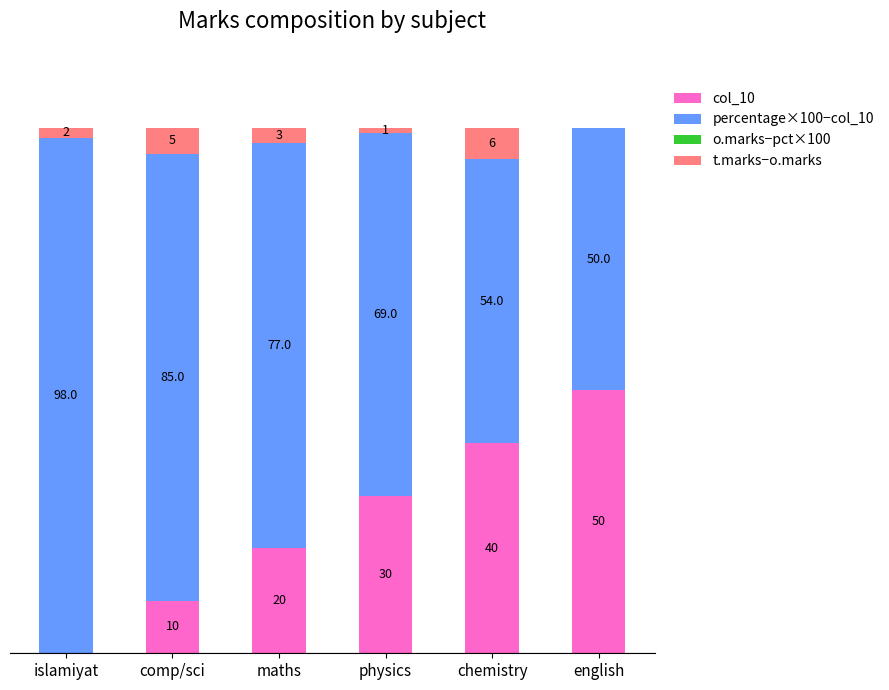

At which label does col_10 reach its peak?

english